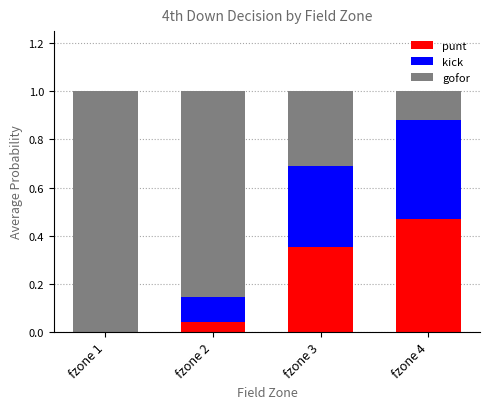

At which label is punt closest to 0?

fzone 1